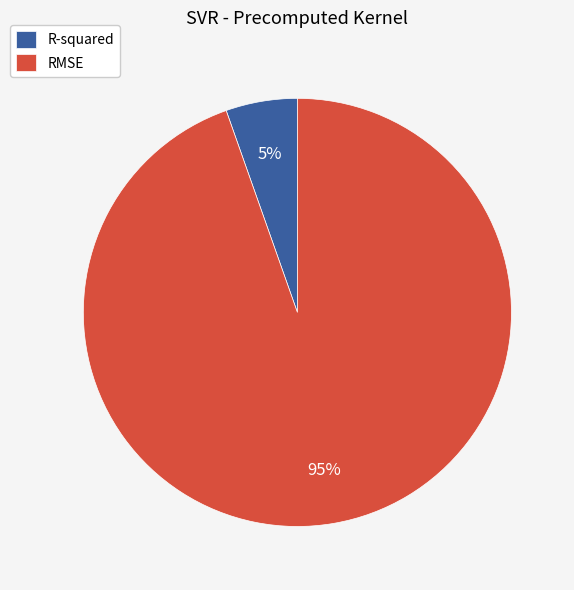

Which slice is the smallest?

R-squared